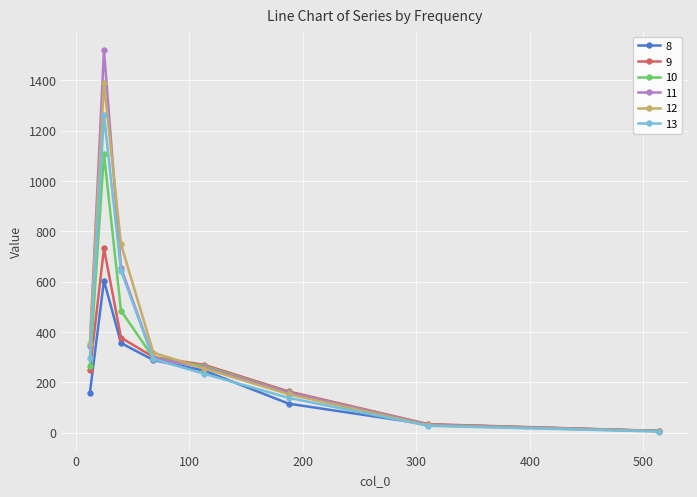

Which series has the largest range (max minus min)?

11